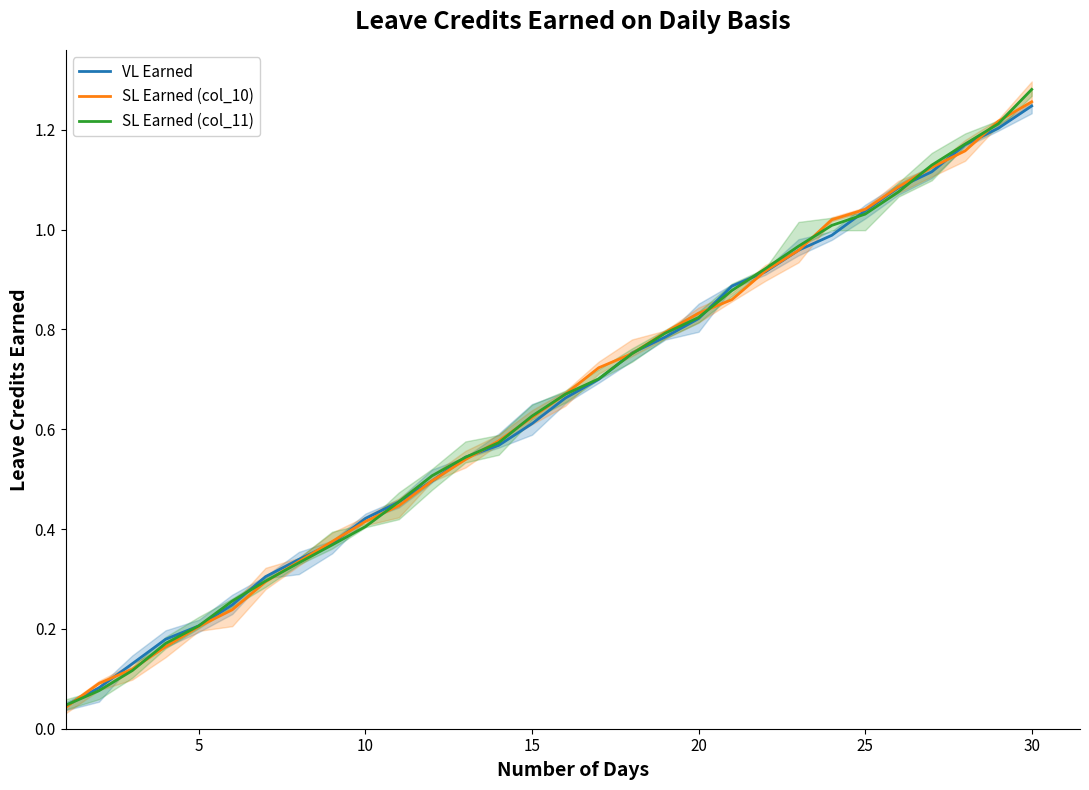

What is the difference between the maximum and minimum values in the VL Earned series?

1.2